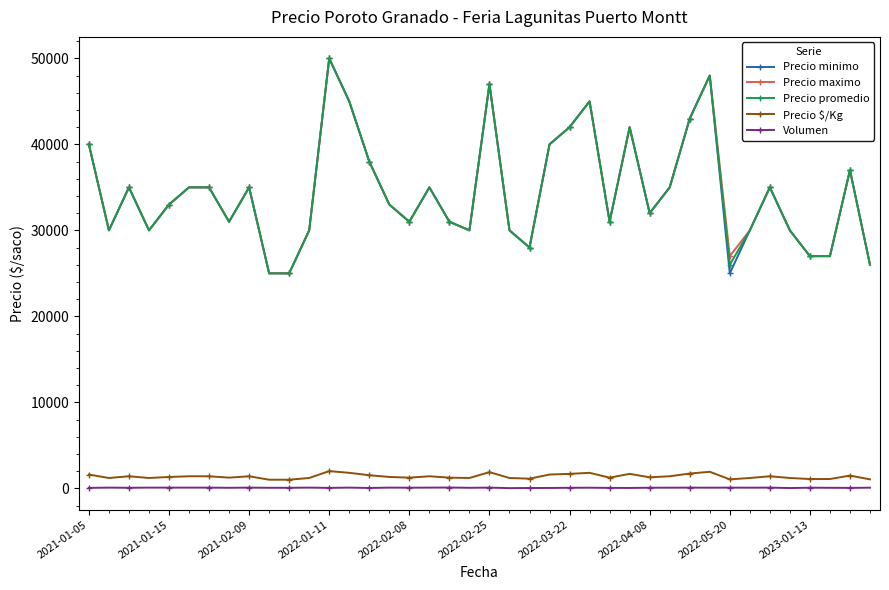

What is the highest value of the Precio promedio series?

50000